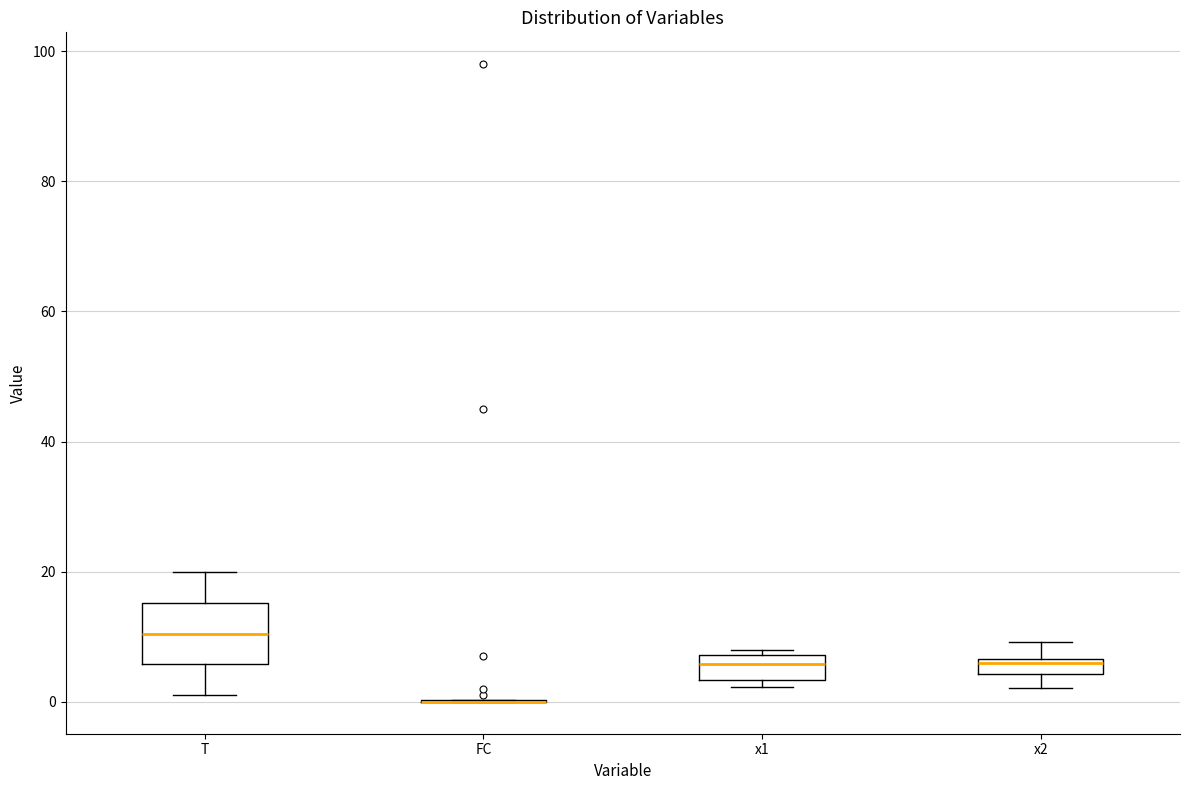

Which box is the tallest, from its lower edge to its upper edge?

T